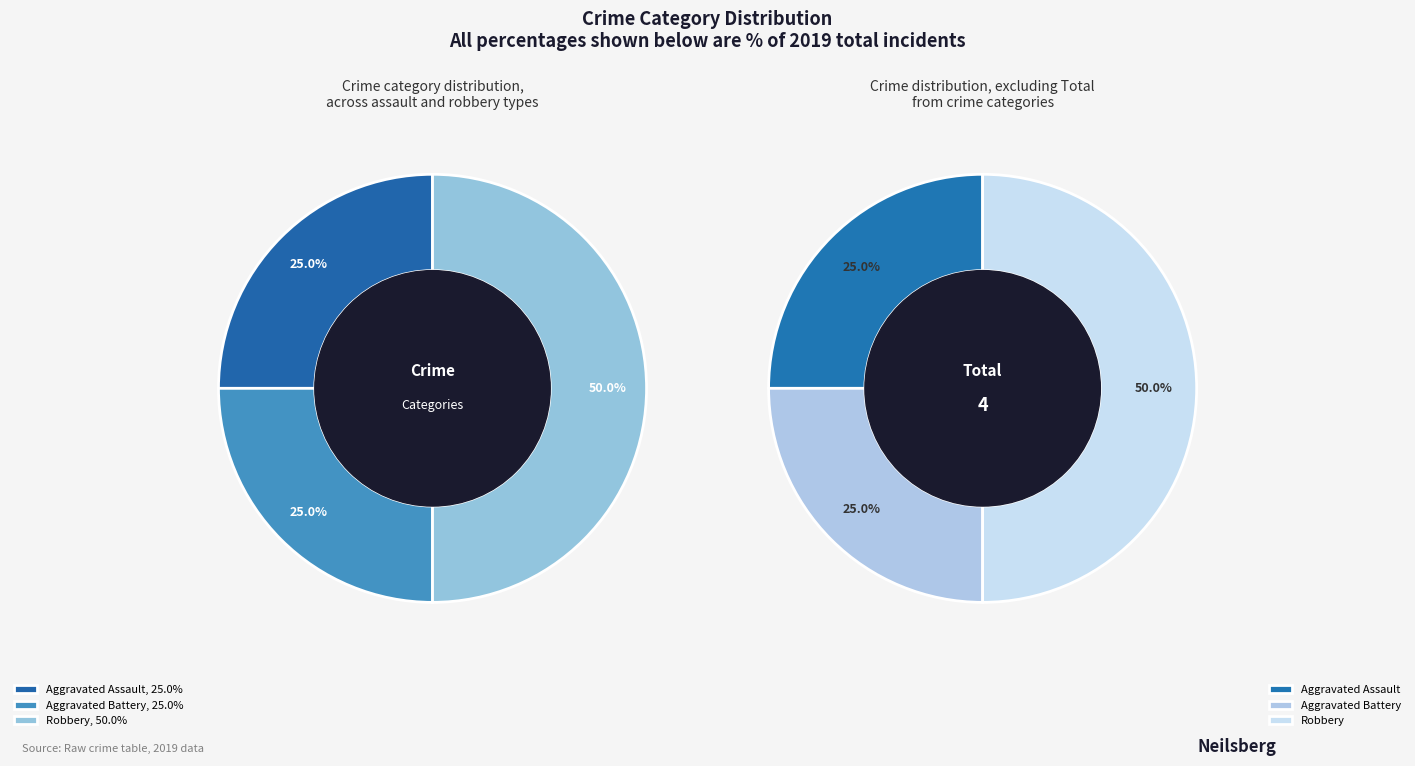

What is the change in value from Aggravated Assault to Robbery?

+1